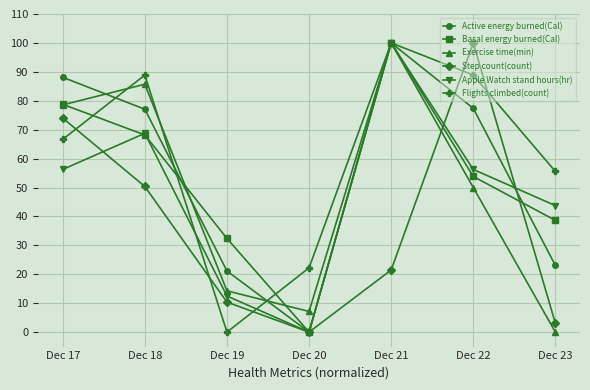

How many lines are shown in the chart?

6